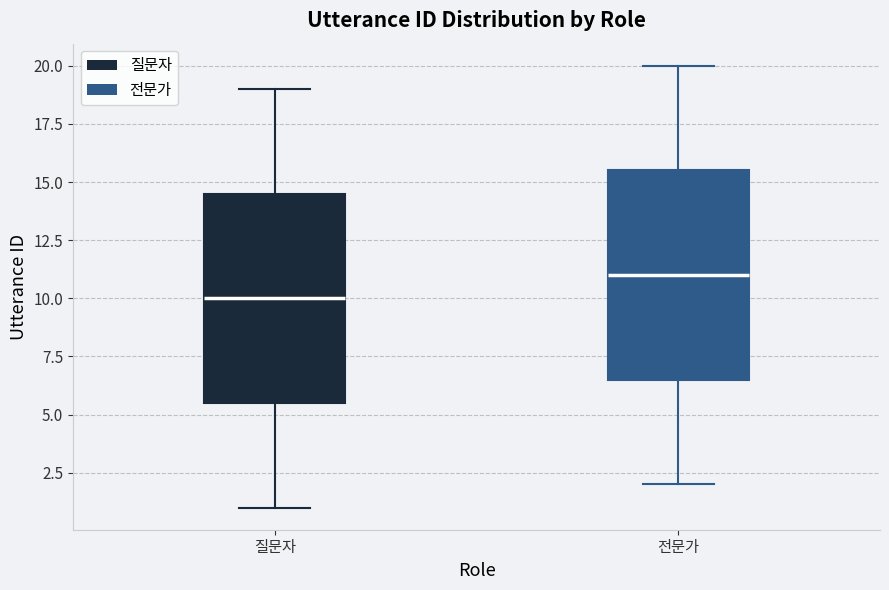

Reading left to right, read every box against the y-axis: the position of its median line, the range the box covers, and the ends of its whiskers. The values are not printed on the chart, so give them approximately, as read against the axis.

질문자: median 10.0, box 5.5 to 14.5, whiskers 1.0 to 19.0
전문가: median 11.0, box 6.5 to 15.5, whiskers 2.0 to 20.0